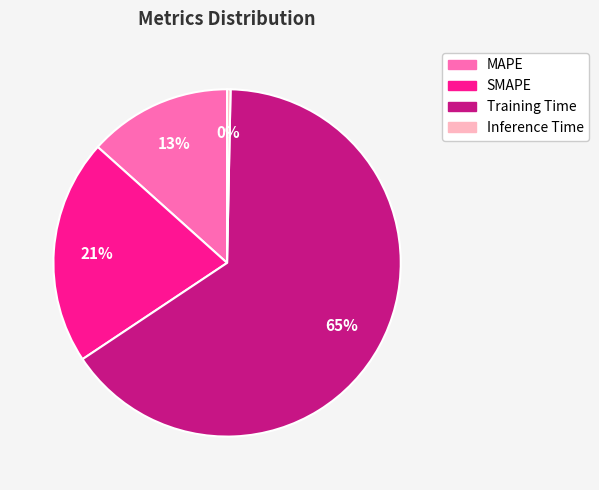

Is it true that Inference Time is 11% of the pie?

False